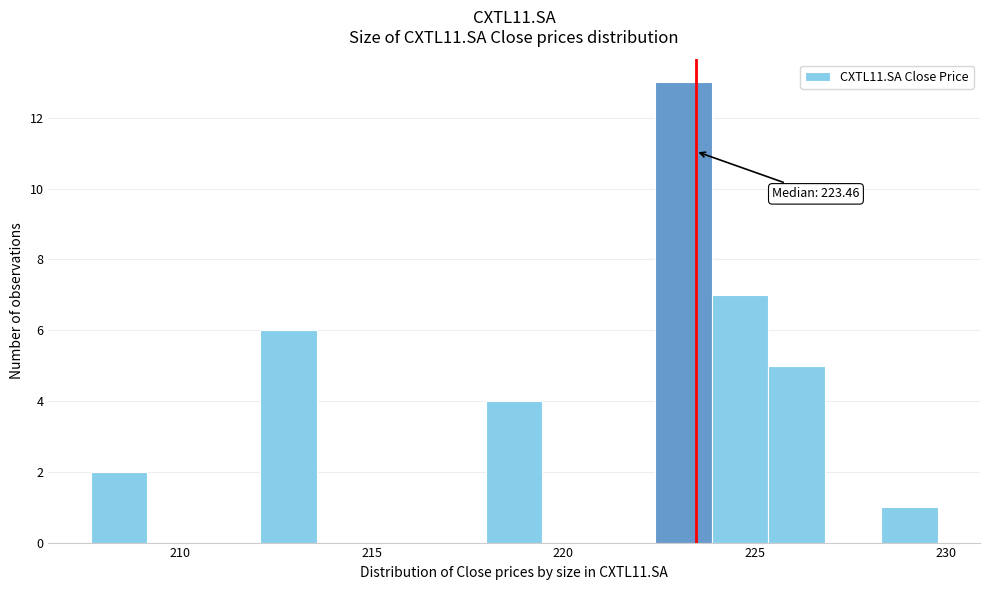

Read against the x-axis, roughly where is the centre of the tallest bar?

223.0